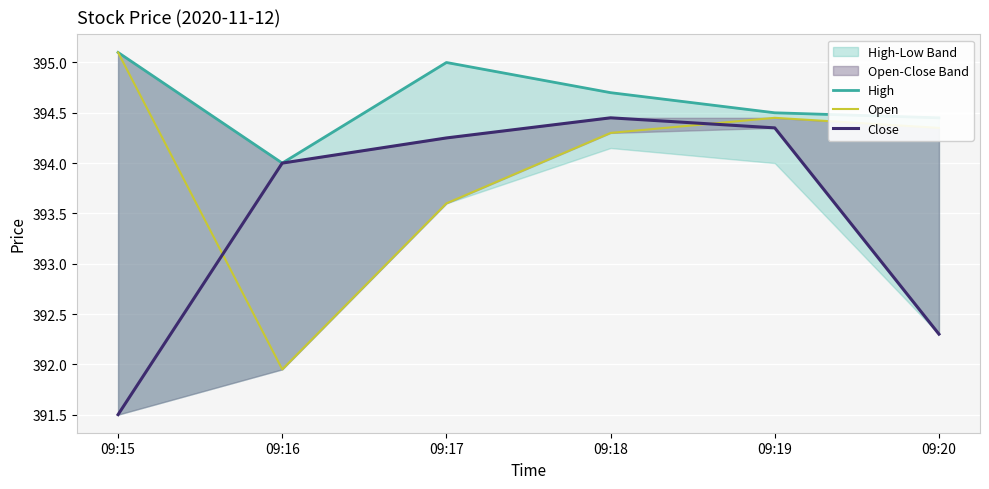

What is the spread (max minus min) of values at 09:19?

0.1